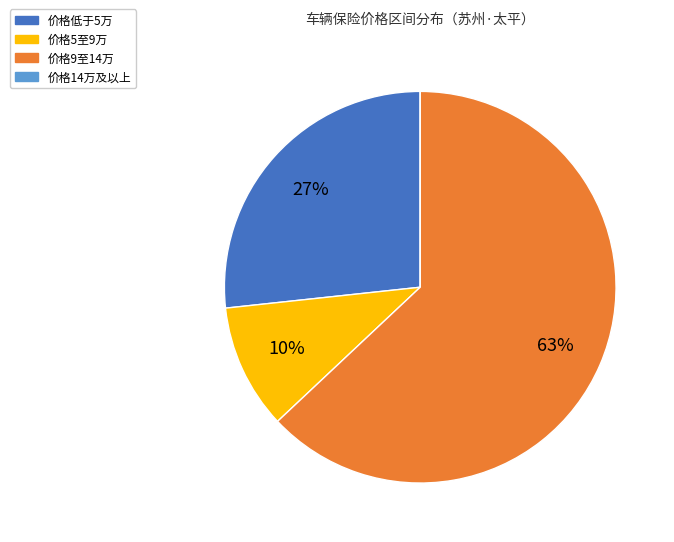

To the nearest percent, what is the average slice percentage?

25%